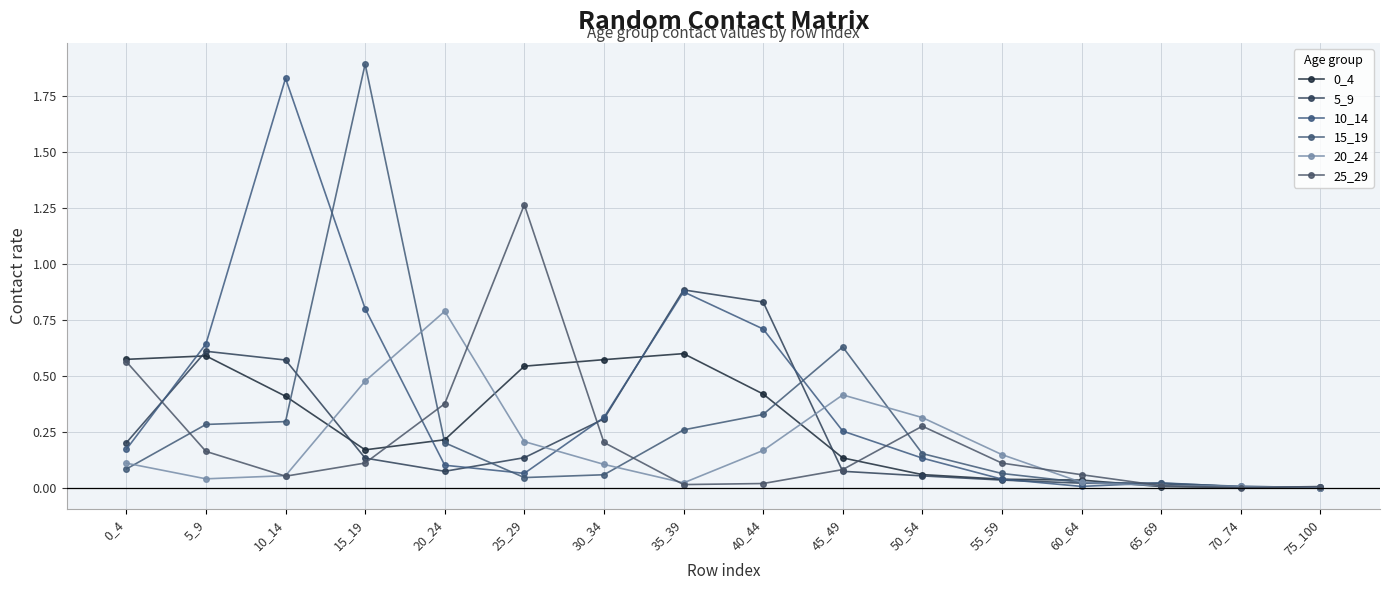

How many categories are shown in the chart?

16